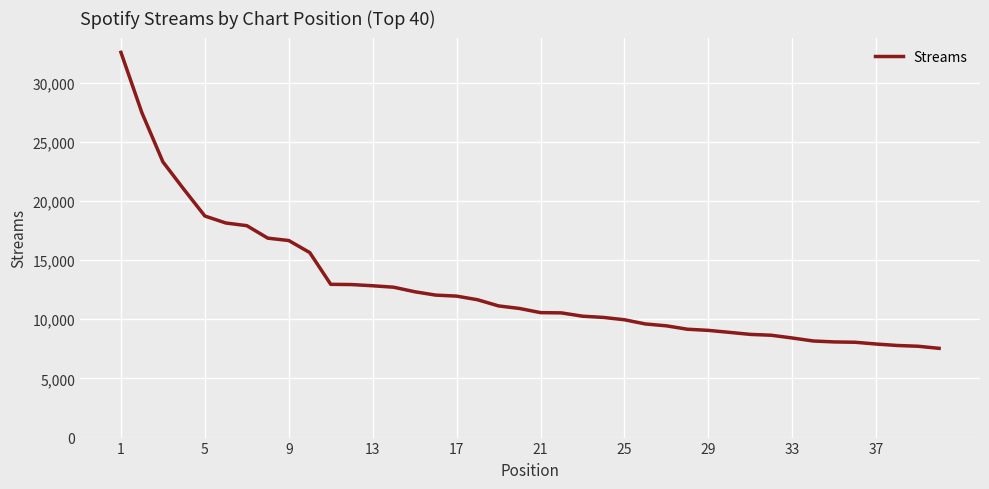

Does the chart display data point markers on the line(s)?

No